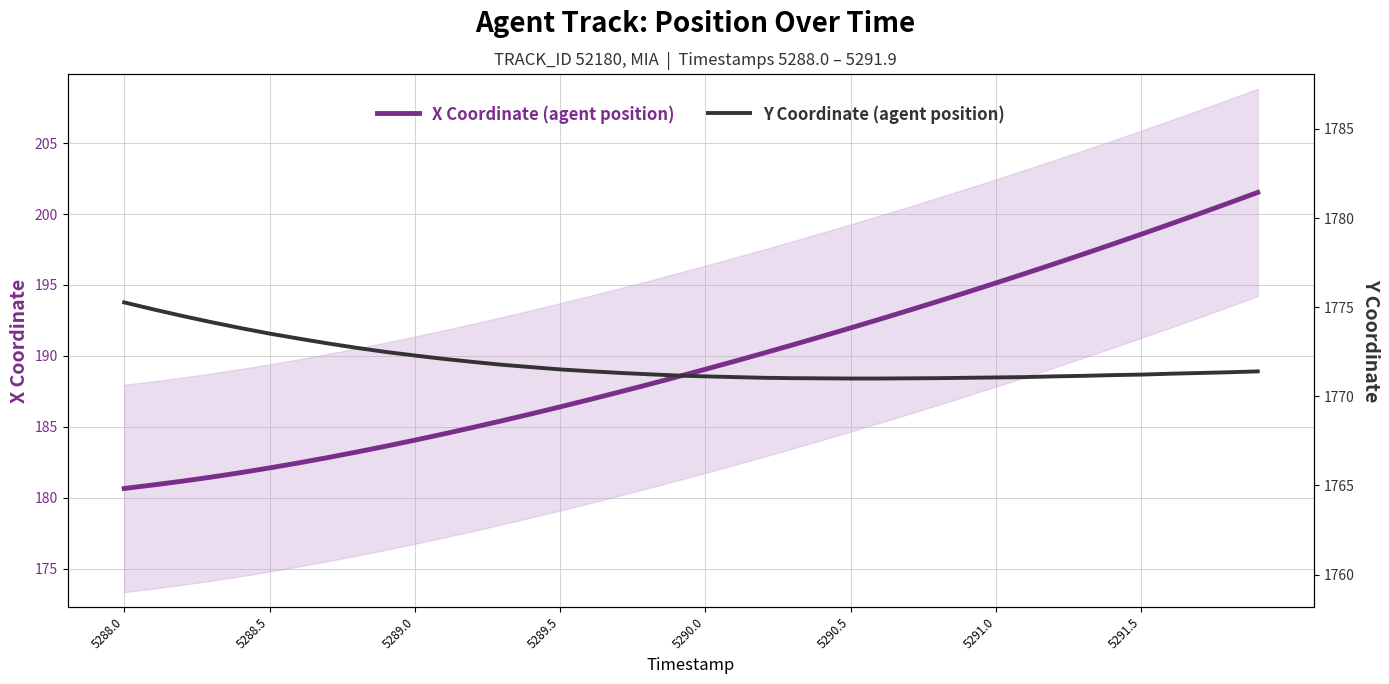

What is the average value of the X Coordinate (agent position) series?

189.6